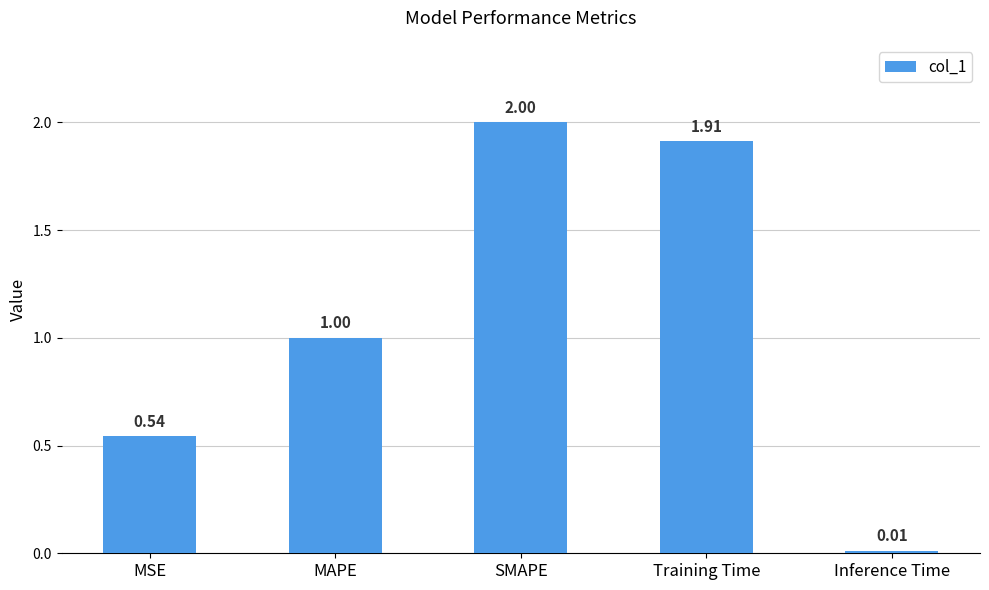

Which label corresponds to the largest value in the chart?

SMAPE